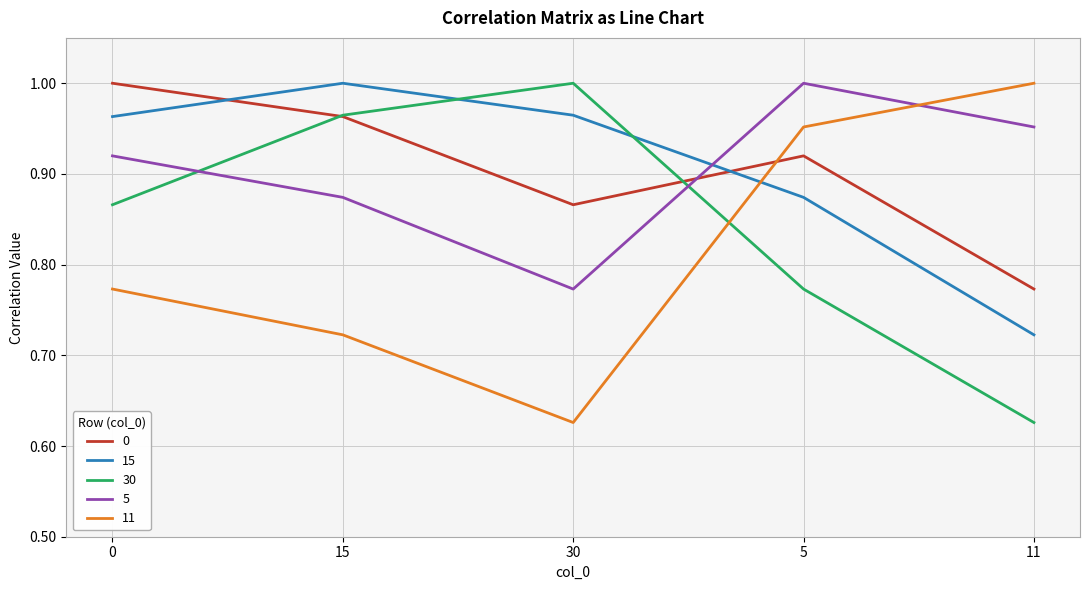

Which series changed the most between 0 and 15?

30